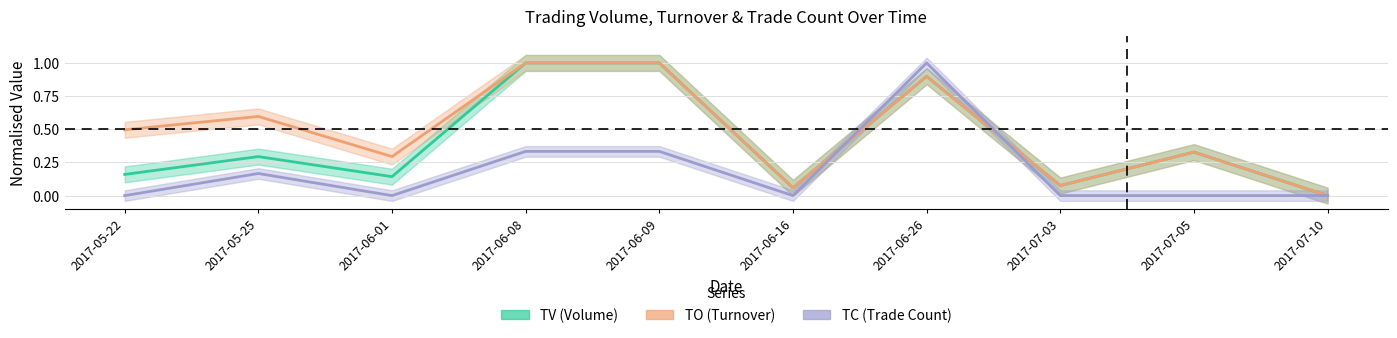

Between 2017-06-16 and 2017-07-03, which series saw the biggest shift?

TV